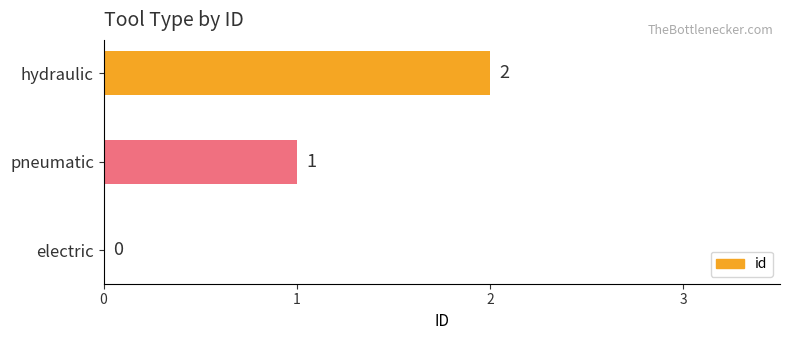

How many values are between 0 and 2?

3